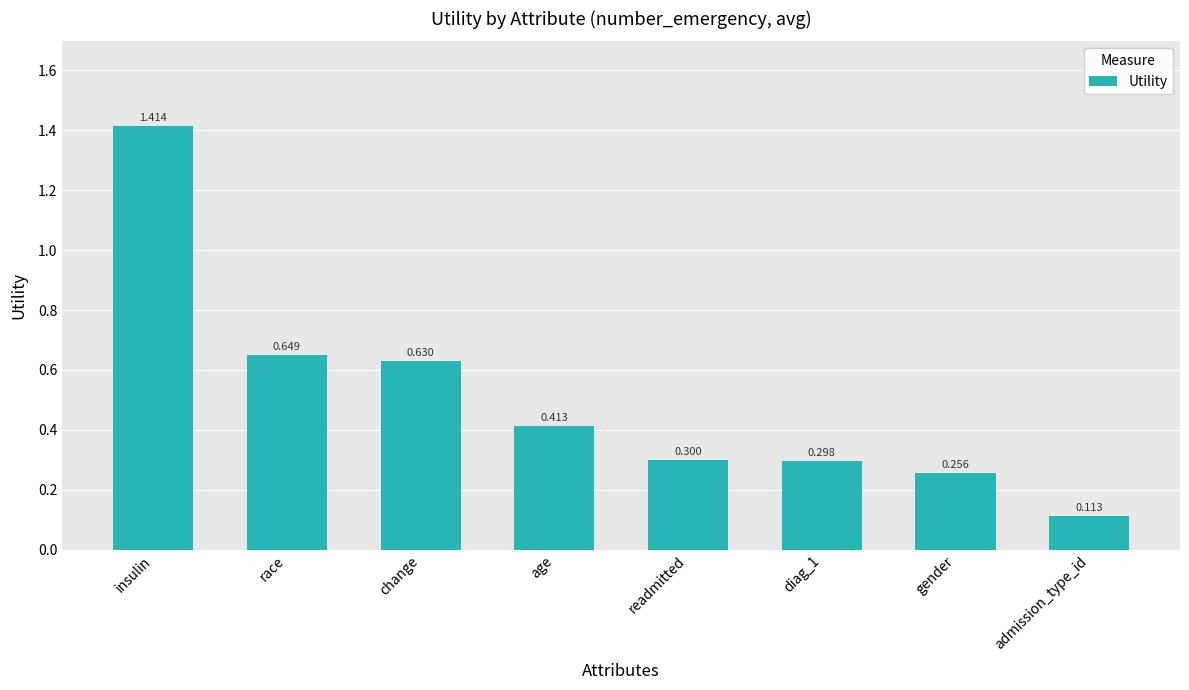

Rank the categories by value from lowest to highest.

admission_type_id, gender, diag_1, readmitted, age, change, race, insulin